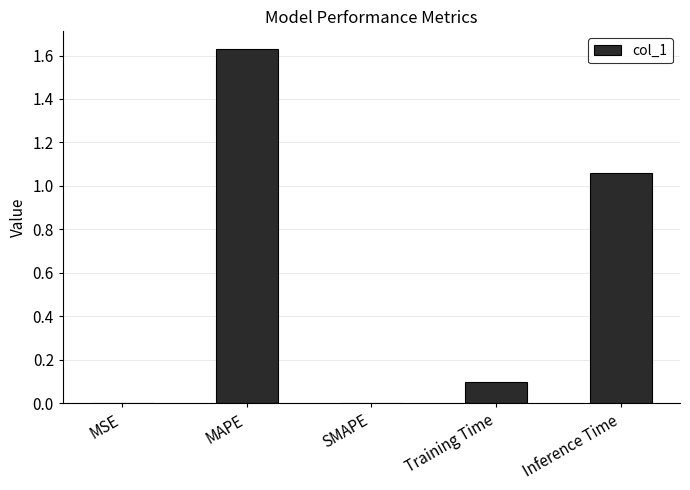

Between Training Time and MAPE, which is larger?

MAPE